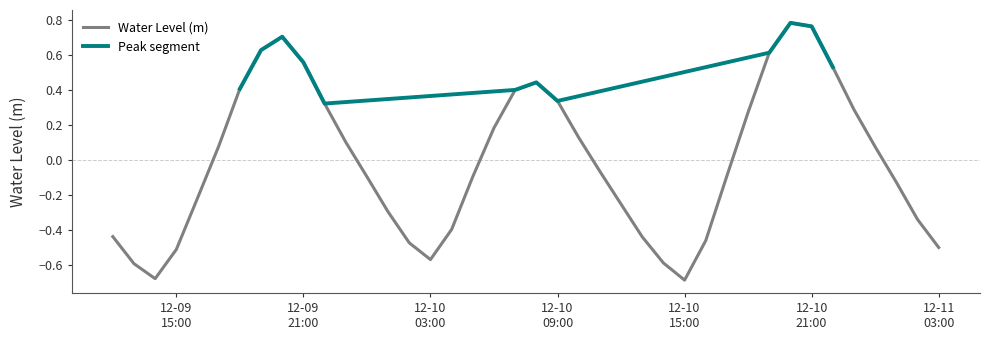

Where is the first local minimum?

2023-12-09 14:00:00